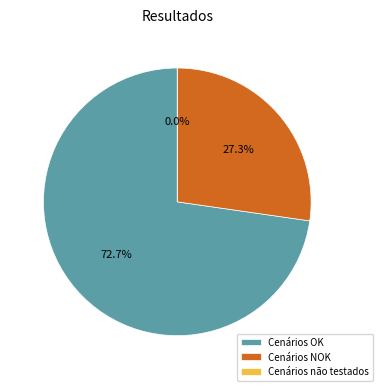

Is Cenários não testados the majority of the pie?

No